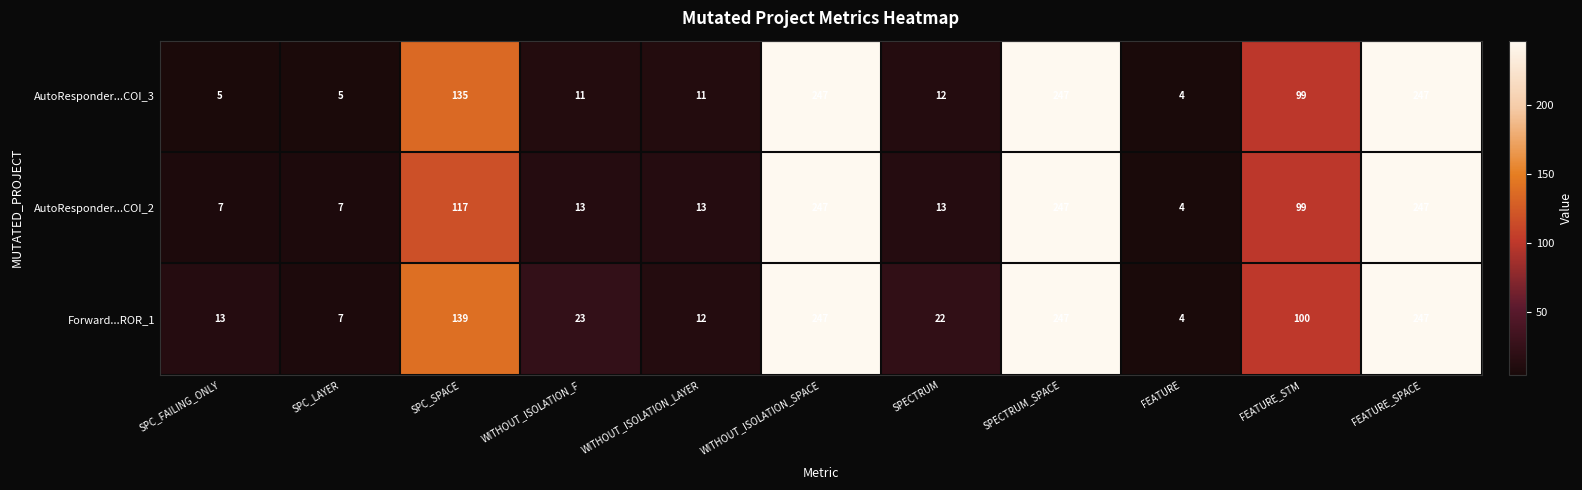

Rank the series by their average value, from highest to lowest.

Forward...ROR_1, AutoResponder...COI_3, AutoResponder...COI_2